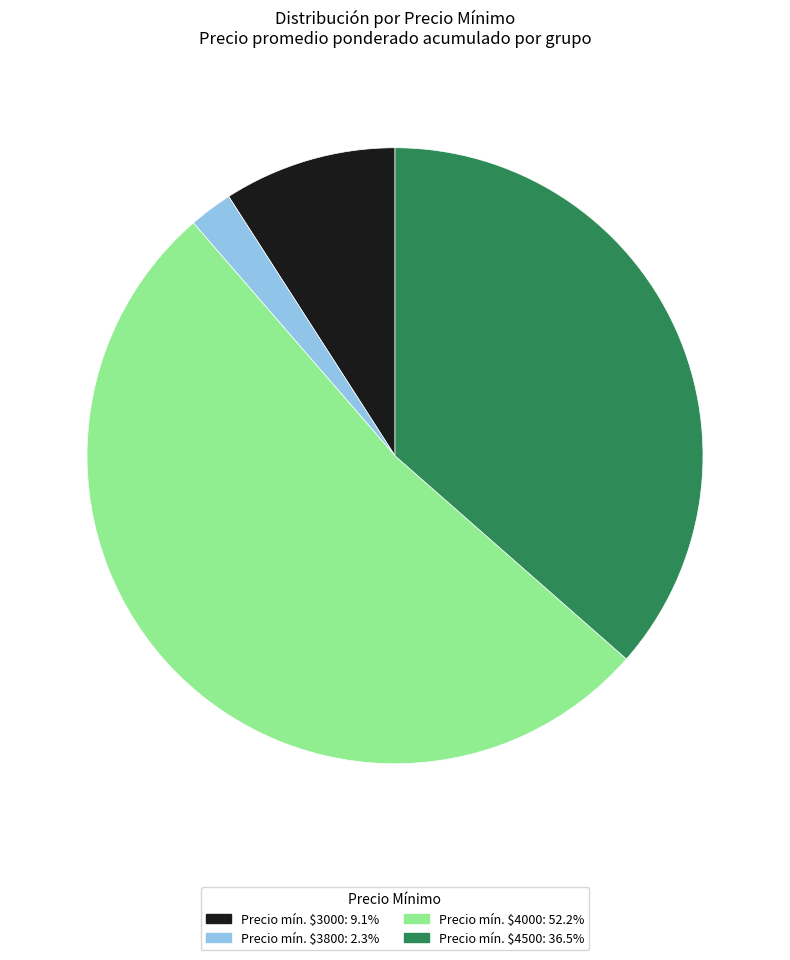

Is there a majority slice in this chart?

Yes